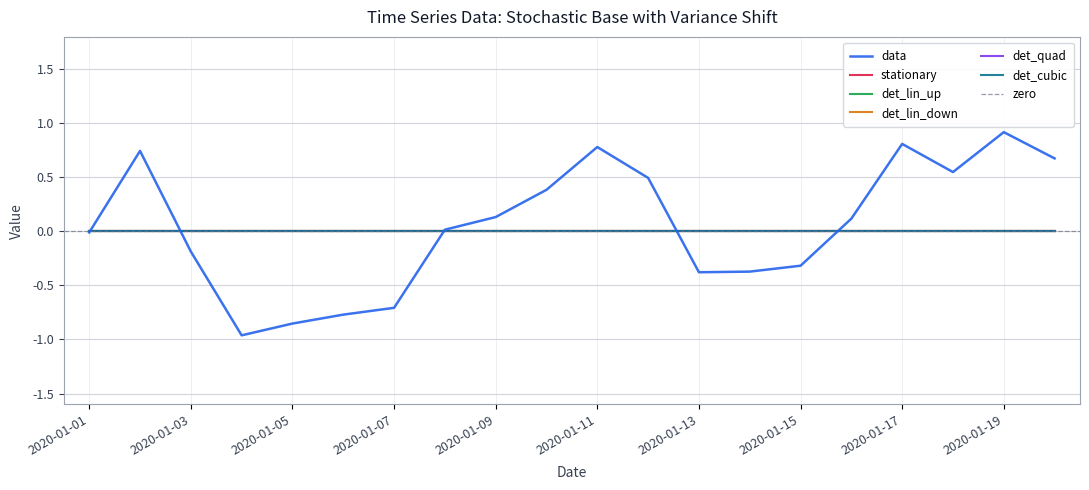

How many positive values does the data series have?

11